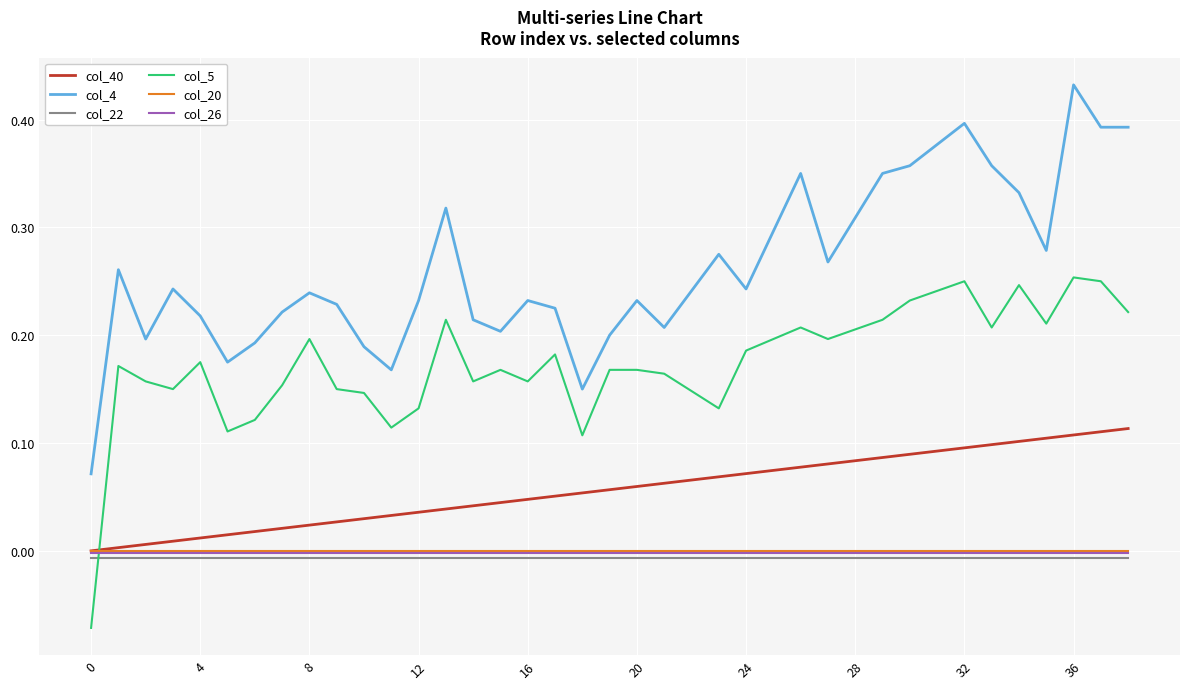

True or false: col_4 and col_26 cross at least once.

False